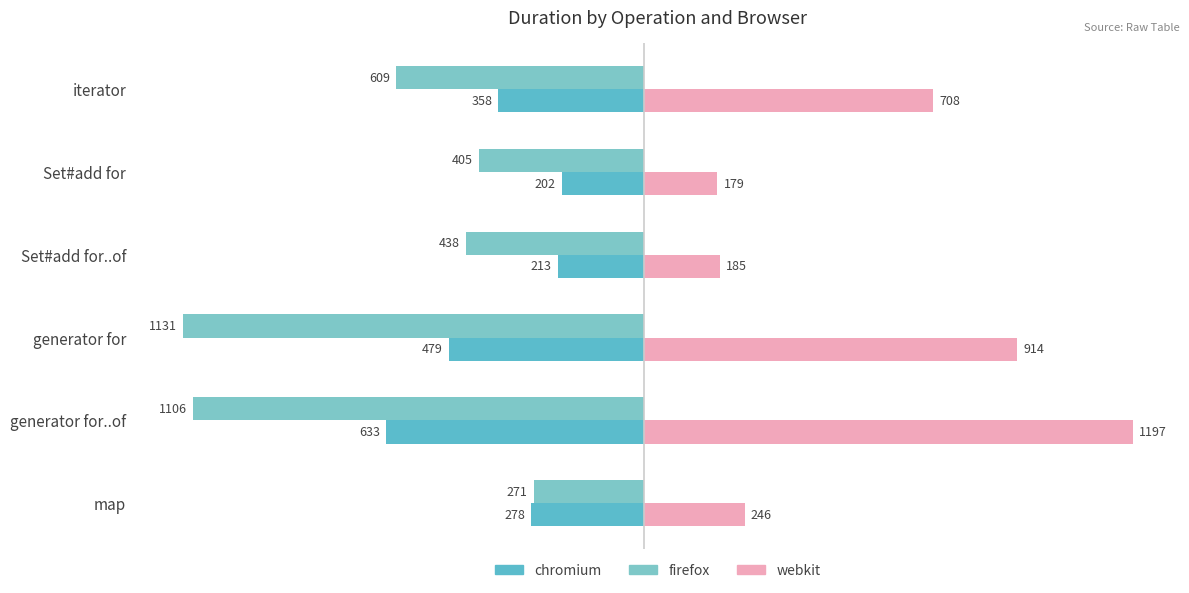

Count the number of categories in the chart.

6